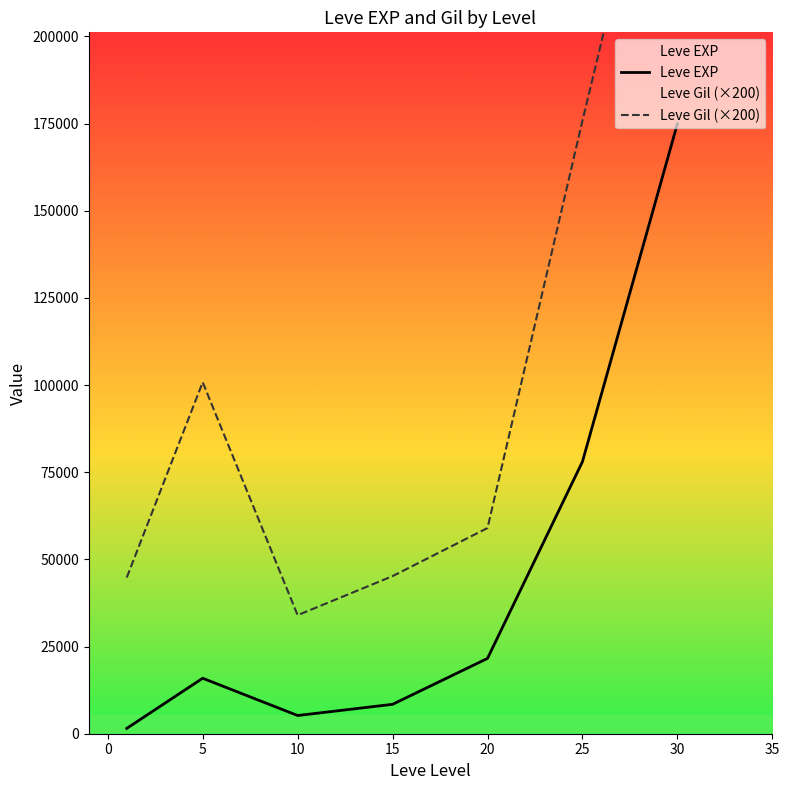

The value of Leve EXP at 25 is 78020. True or false?

True